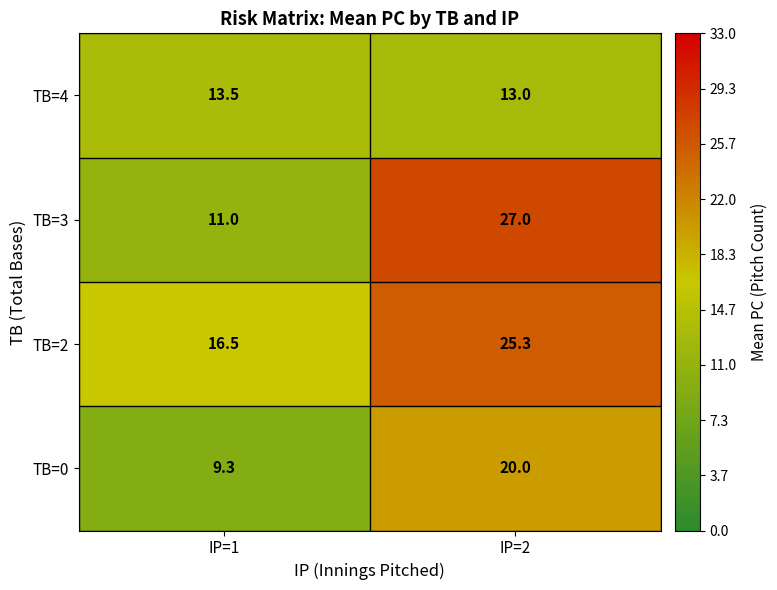

The TB=0 series shows 20.0 at IP=2. True or false?

True